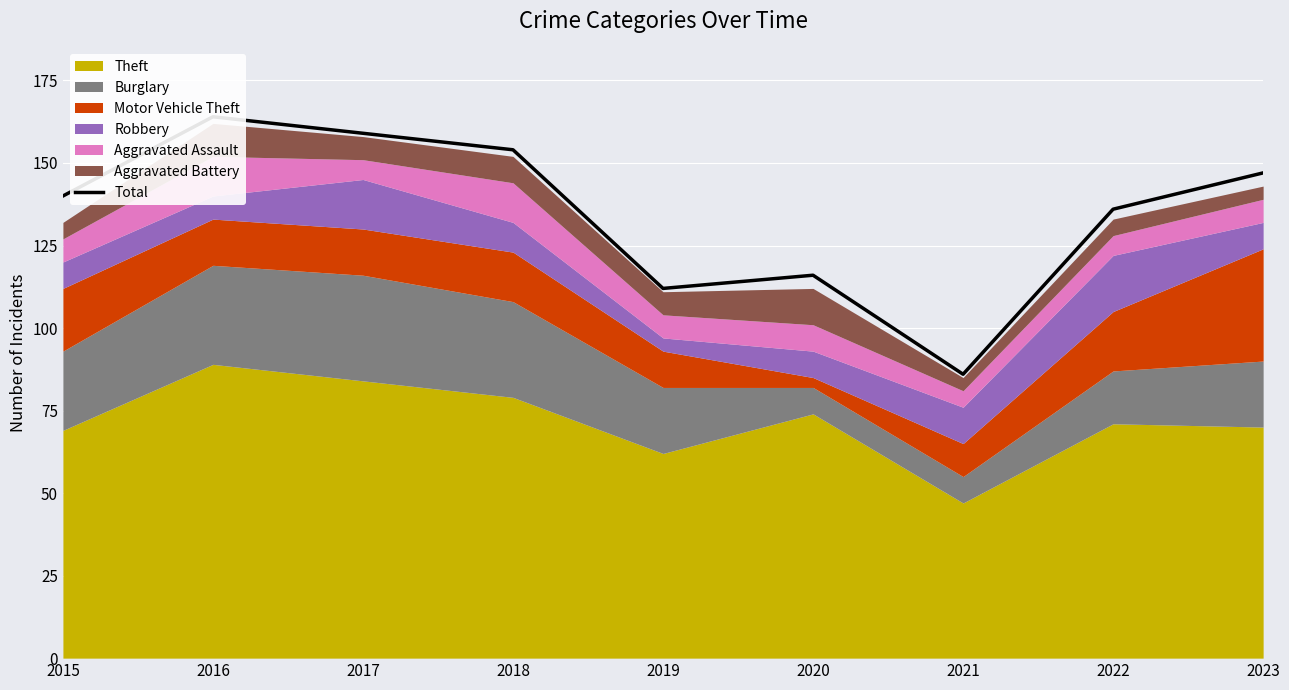

At which category does the chart reach its peak across all series?

2016